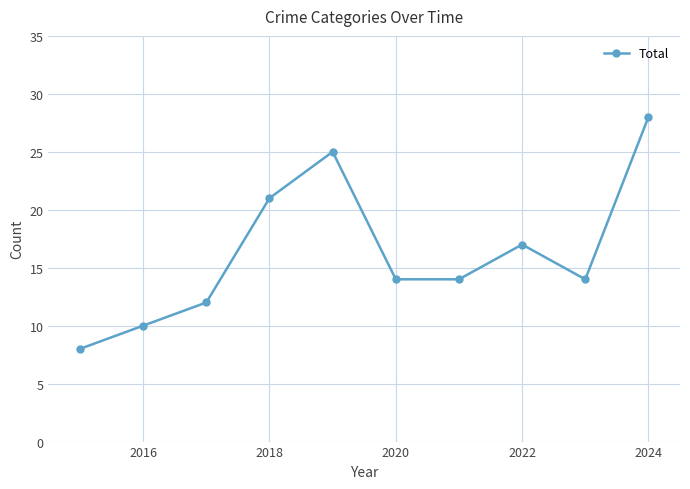

What is the average value?

16